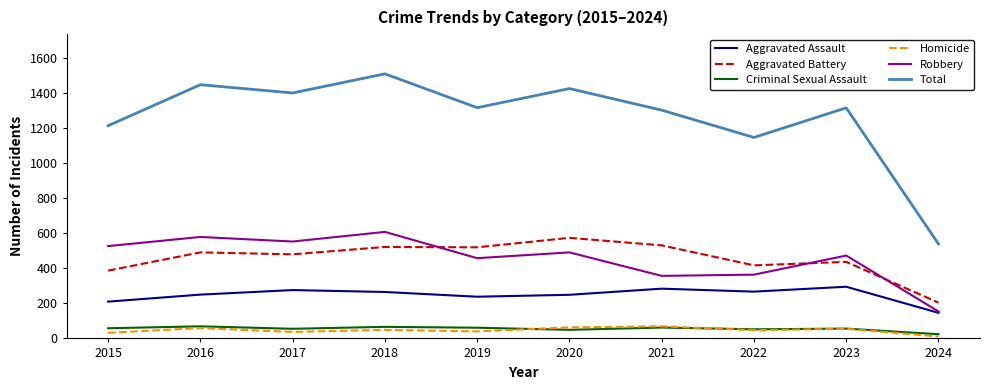

How many lines are shown in the chart?

6